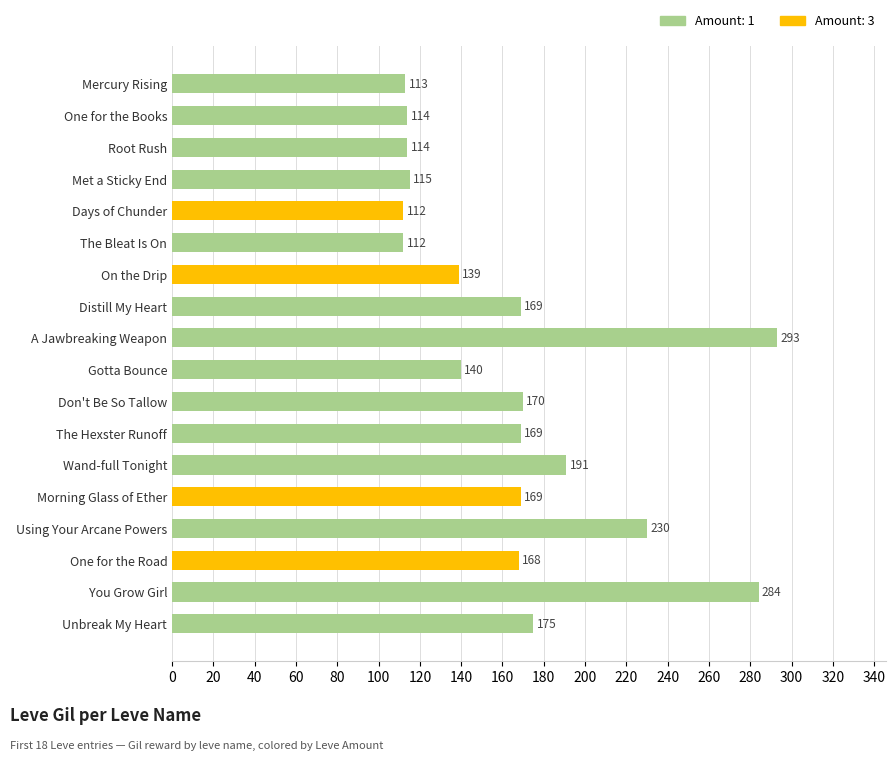

Approximately how many times larger is the value at Morning Glass of Ether compared to One for the Road?

1.0